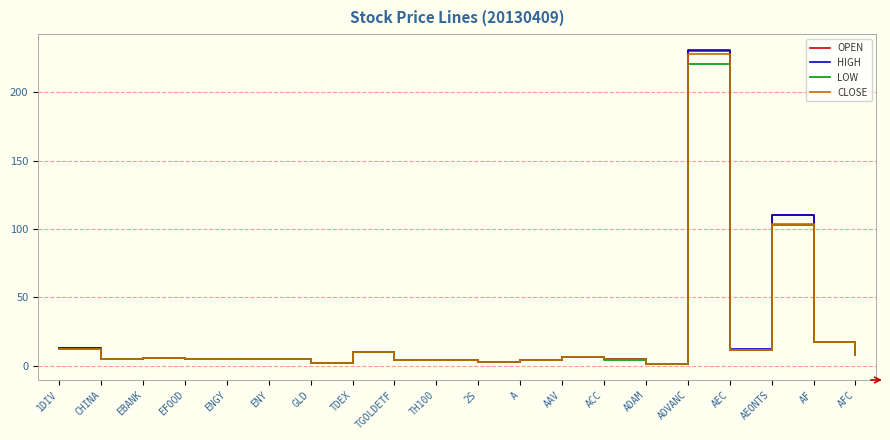

True or false: HIGH has a value of 4.4 at TH100.

True